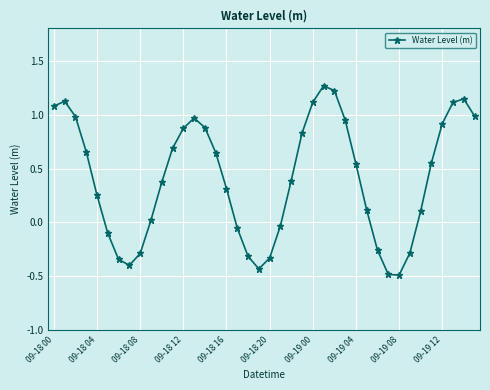

What is the difference between the maximum and minimum values?

1.8